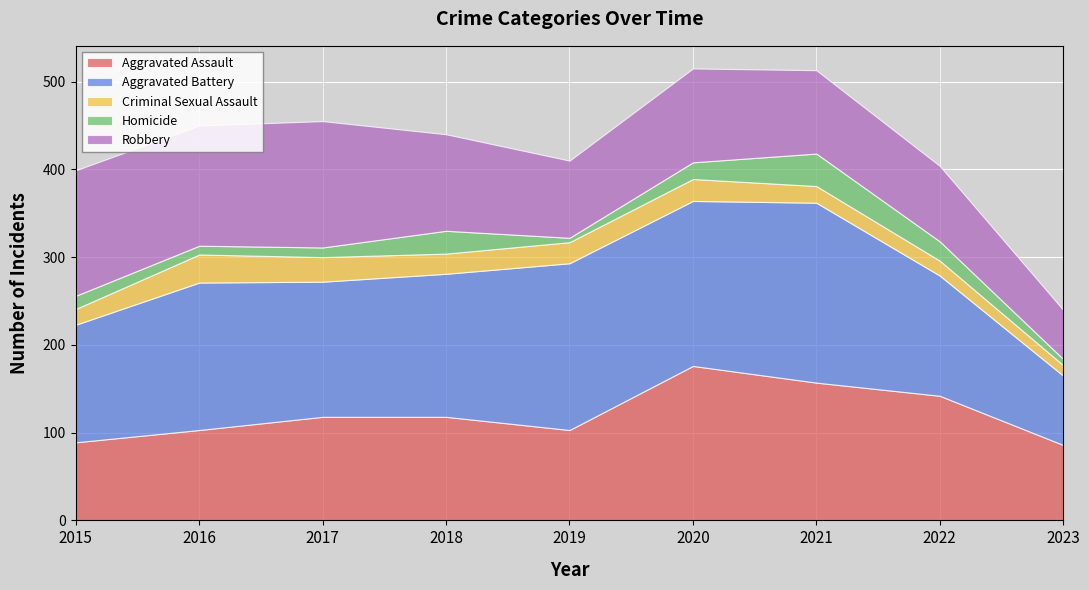

What is the sum of all Aggravated Assault values?

1092